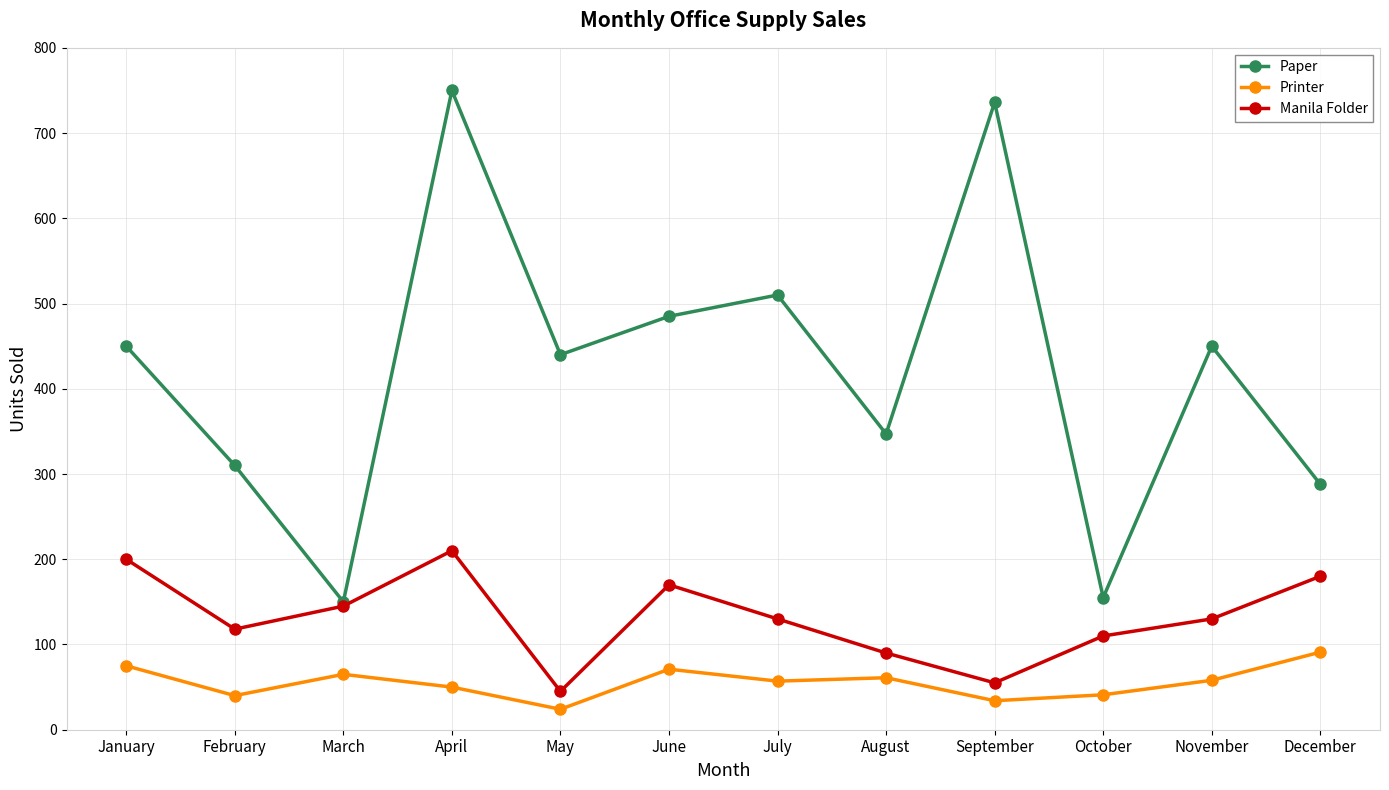

At which category is the sum across all series the highest?

April